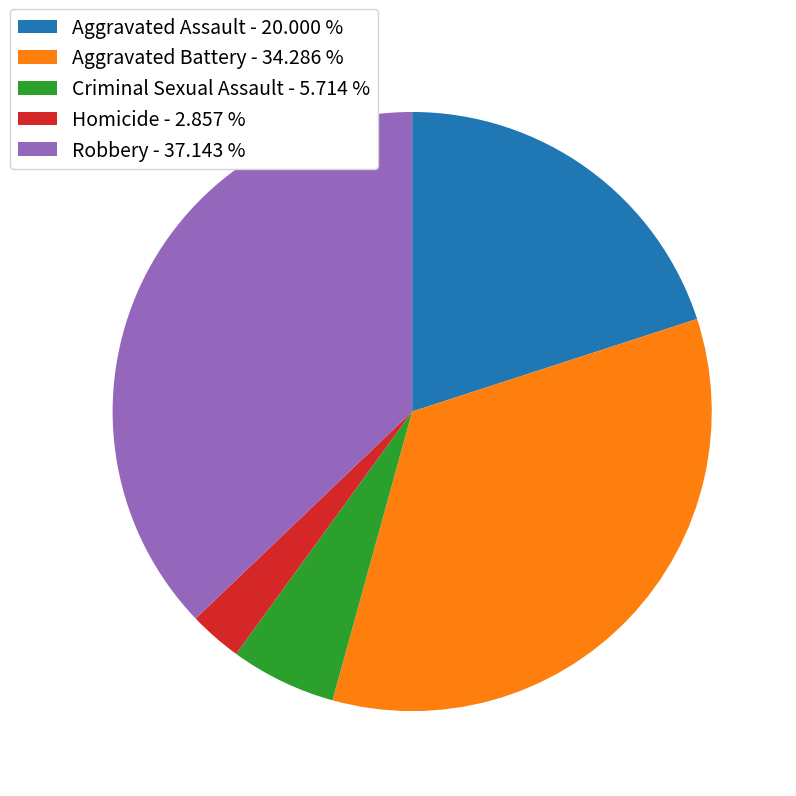

How many segments does this pie chart have?

5